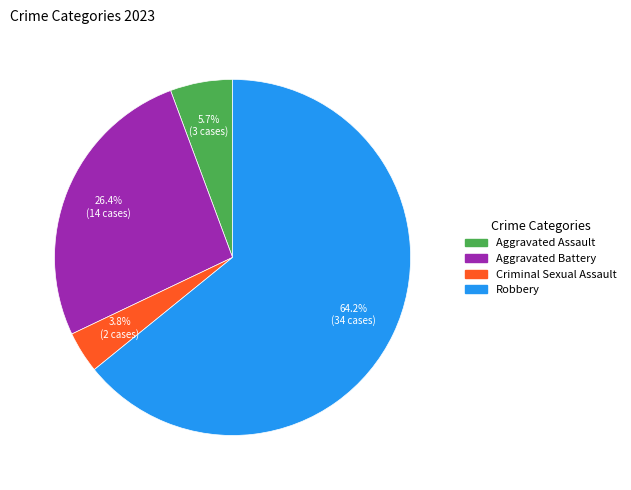

Which slice is the largest?

Robbery